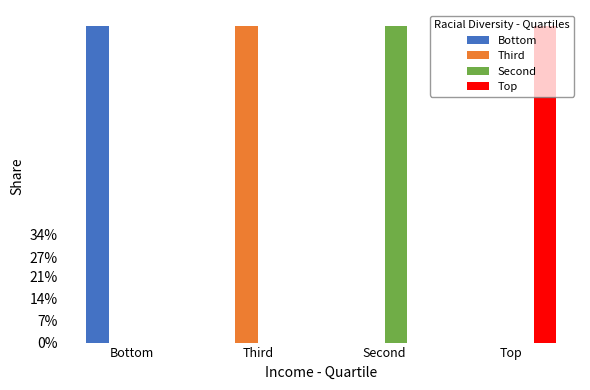

The Third series shows 0 at Second. True or false?

True